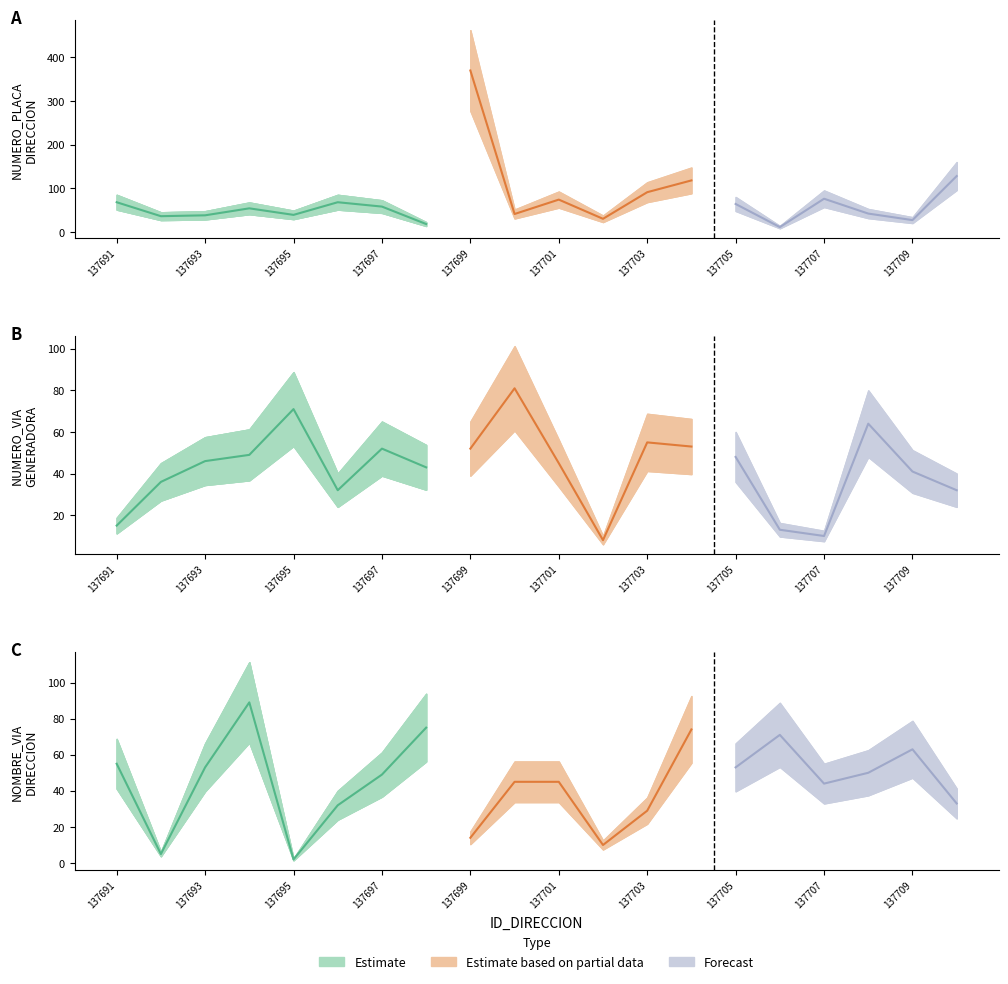

Does the chart have visible grid lines?

No